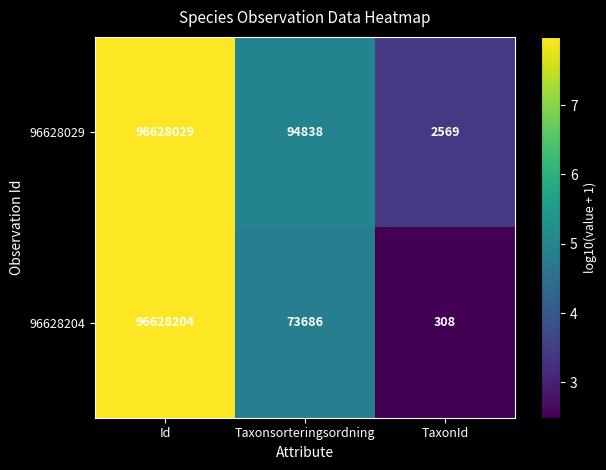

What is the sum of all 96628029 values?

96725436